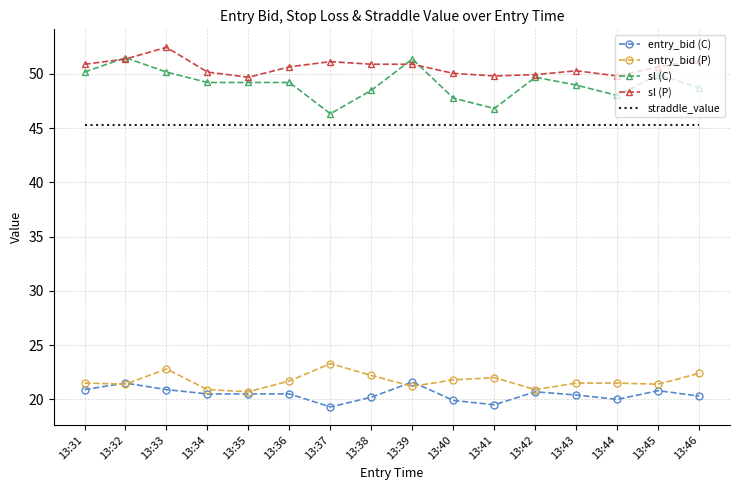

At which label does sl (P) first exceed 50?

13:31